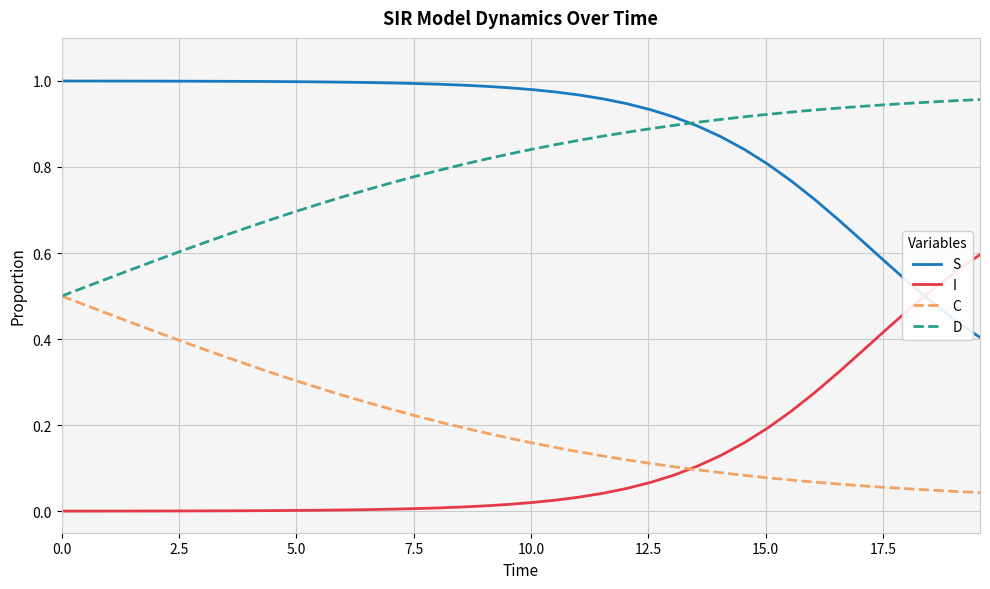

Which series has the largest total across all categories?

S